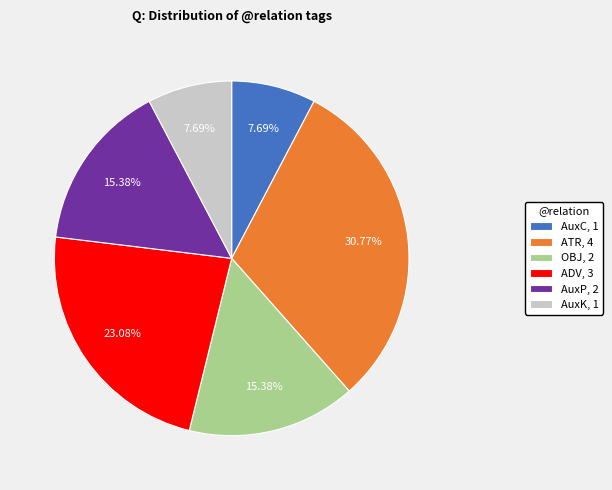

Does ATR represent more than half of the total?

No